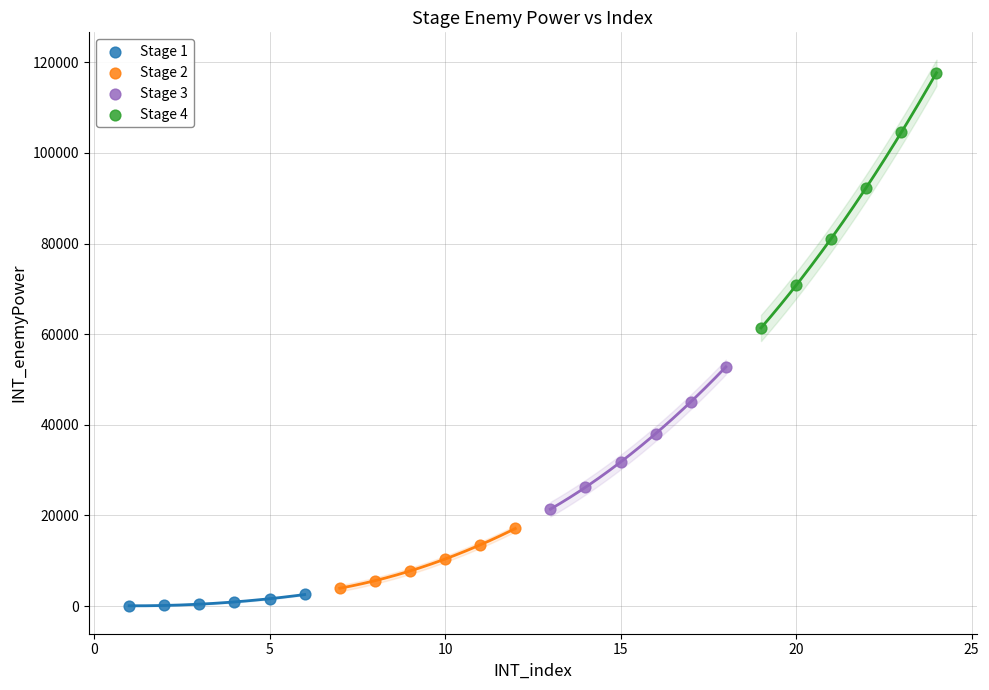

Which series contains the lowest Y value?

Stage 1